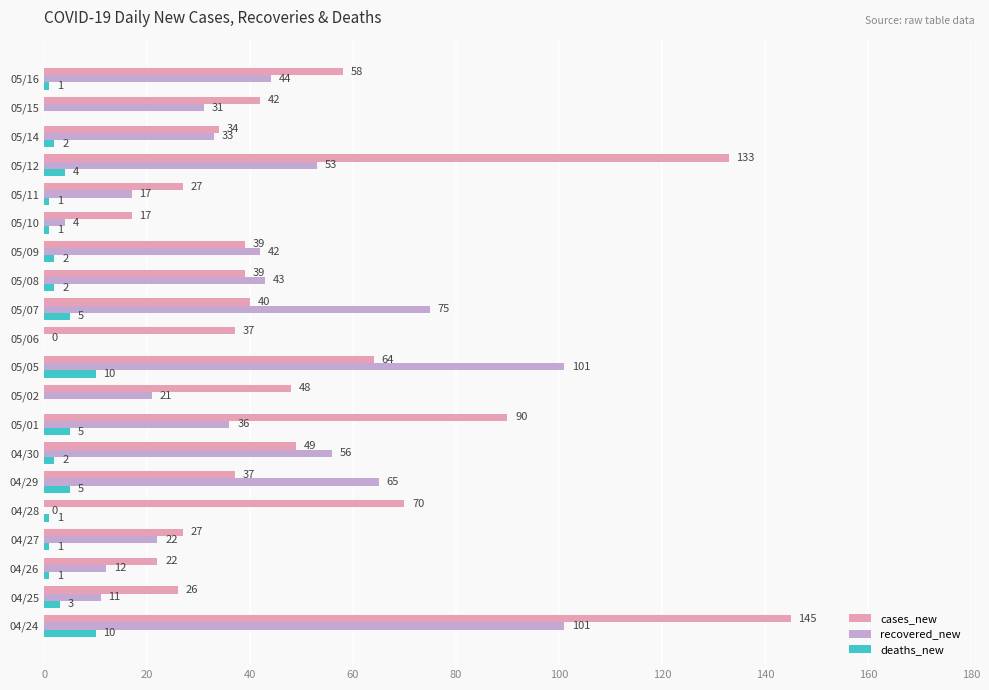

What are all the series names shown in the legend?

cases_new, recovered_new, deaths_new